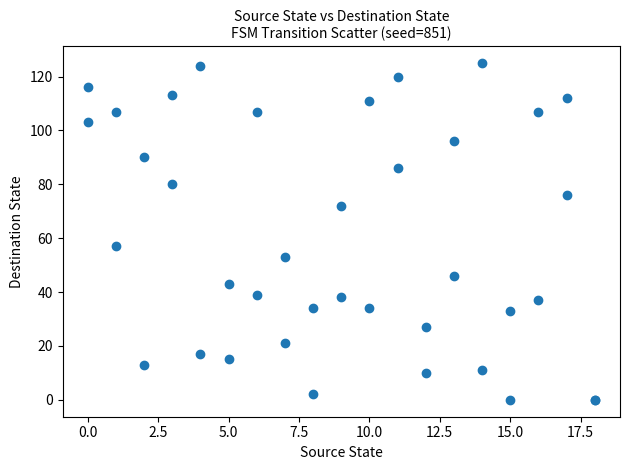

What Y value in the scatter plot is closest to 62?

57